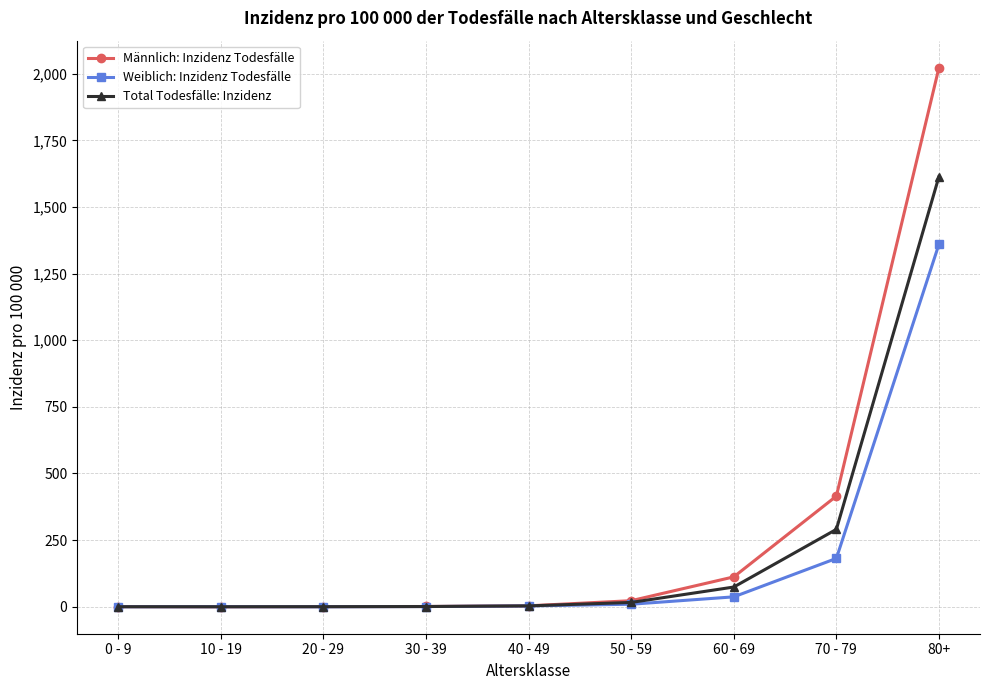

The Weiblich: Inzidenz Todesfälle series shows 536.8 at 80+. True or false?

False